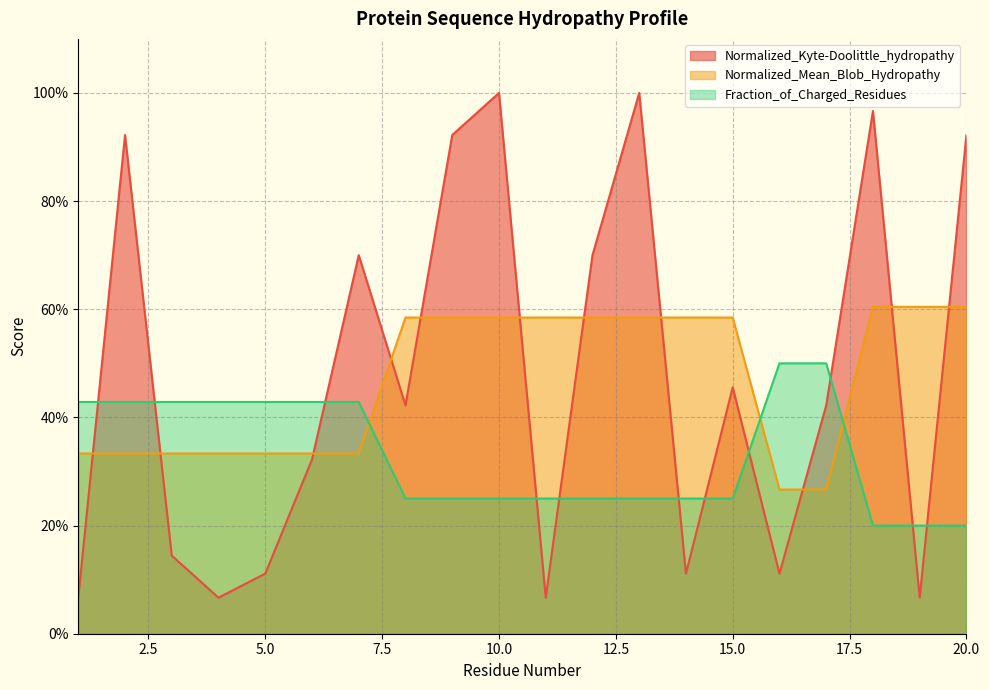

What is the difference between the Normalized_Mean_Blob_Hydropathy values at 6 and 16?

0.1